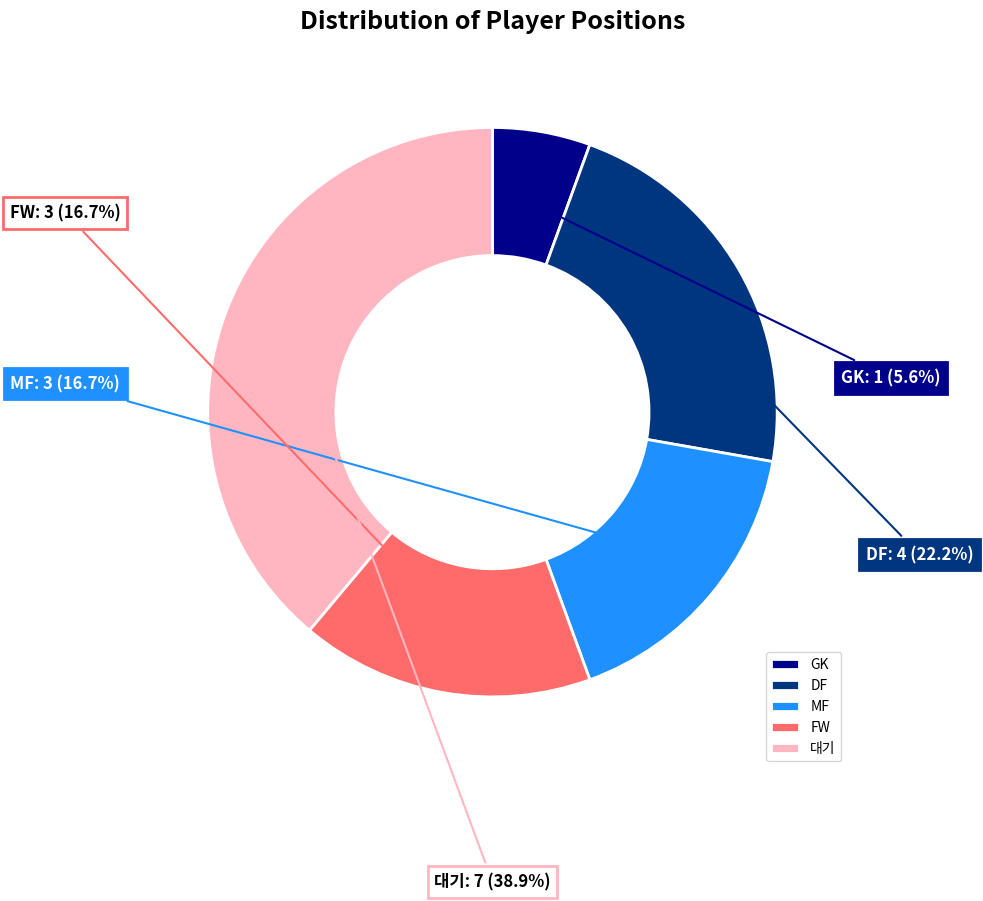

Which has a higher value, MF or 대기?

대기